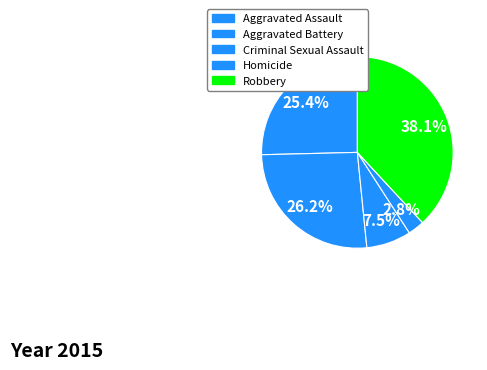

Count the number of slices in the pie.

5